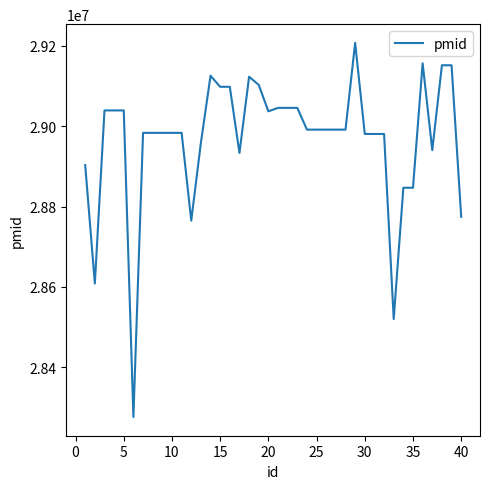

What is the maximum value shown in the chart?

29207676